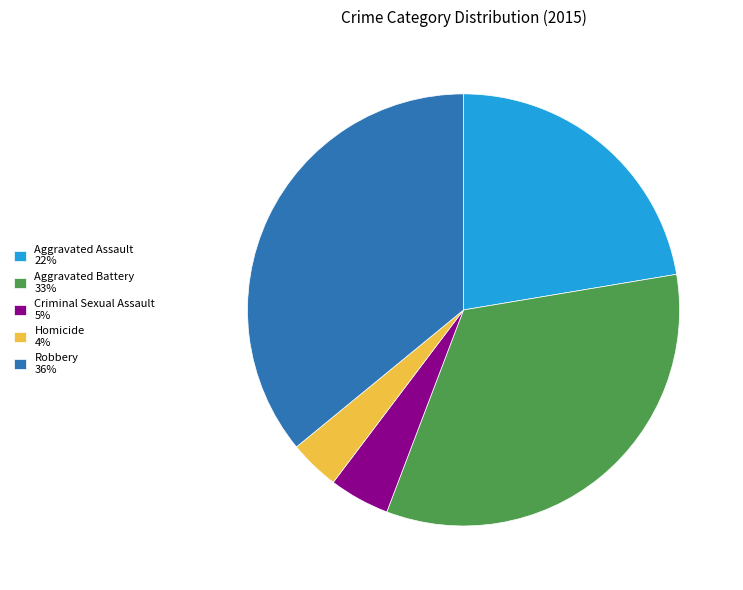

Is it true that Aggravated Assault 22% is 22% of the pie?

True